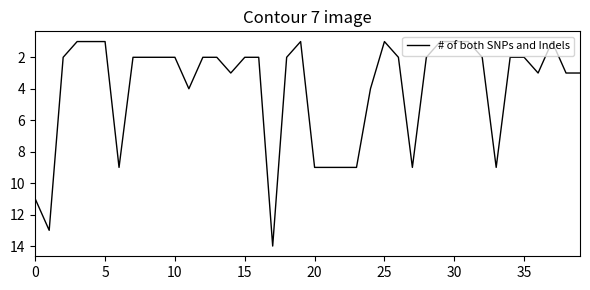

What is the maximum value shown in the chart?

14